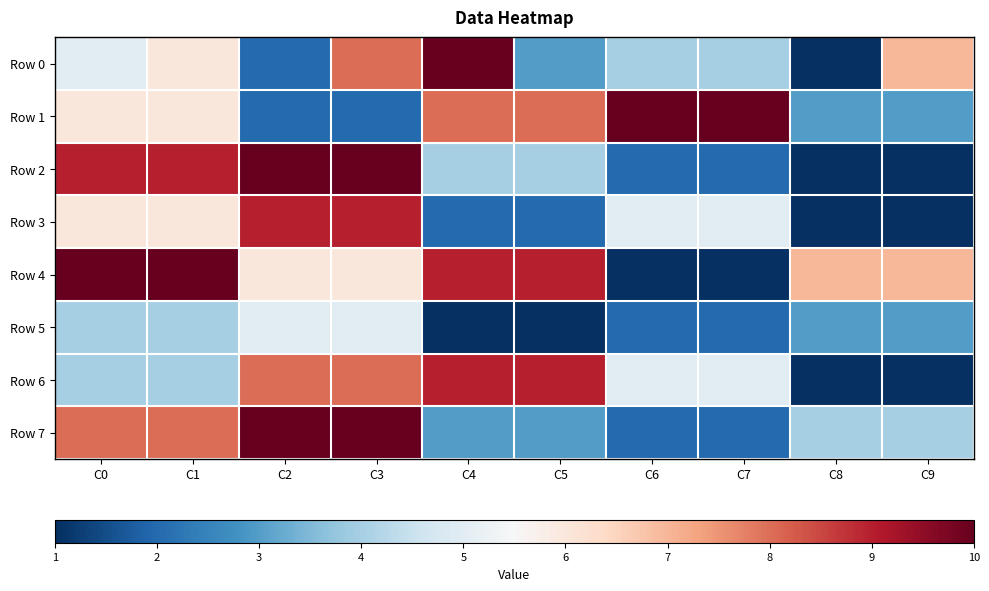

At which category does the chart reach its peak across all series?

C4